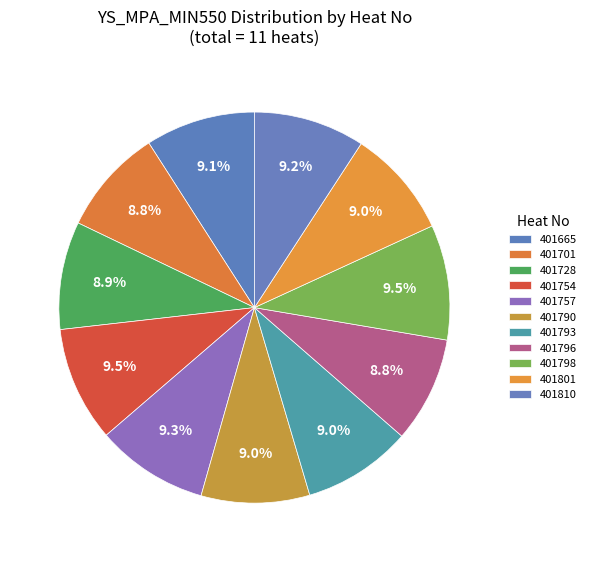

What percentage is the 401665 slice, to the nearest percent?

9%